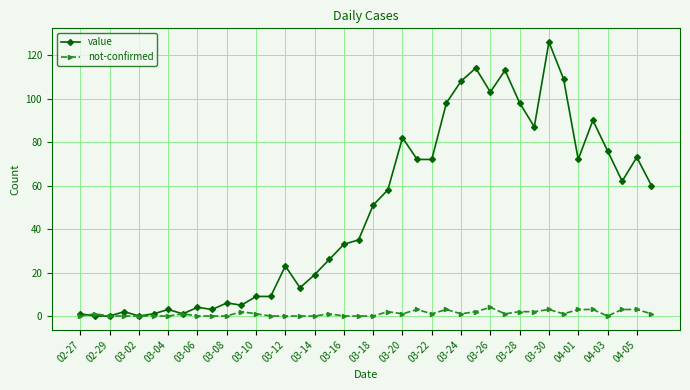

What is the maximum value for value?

126